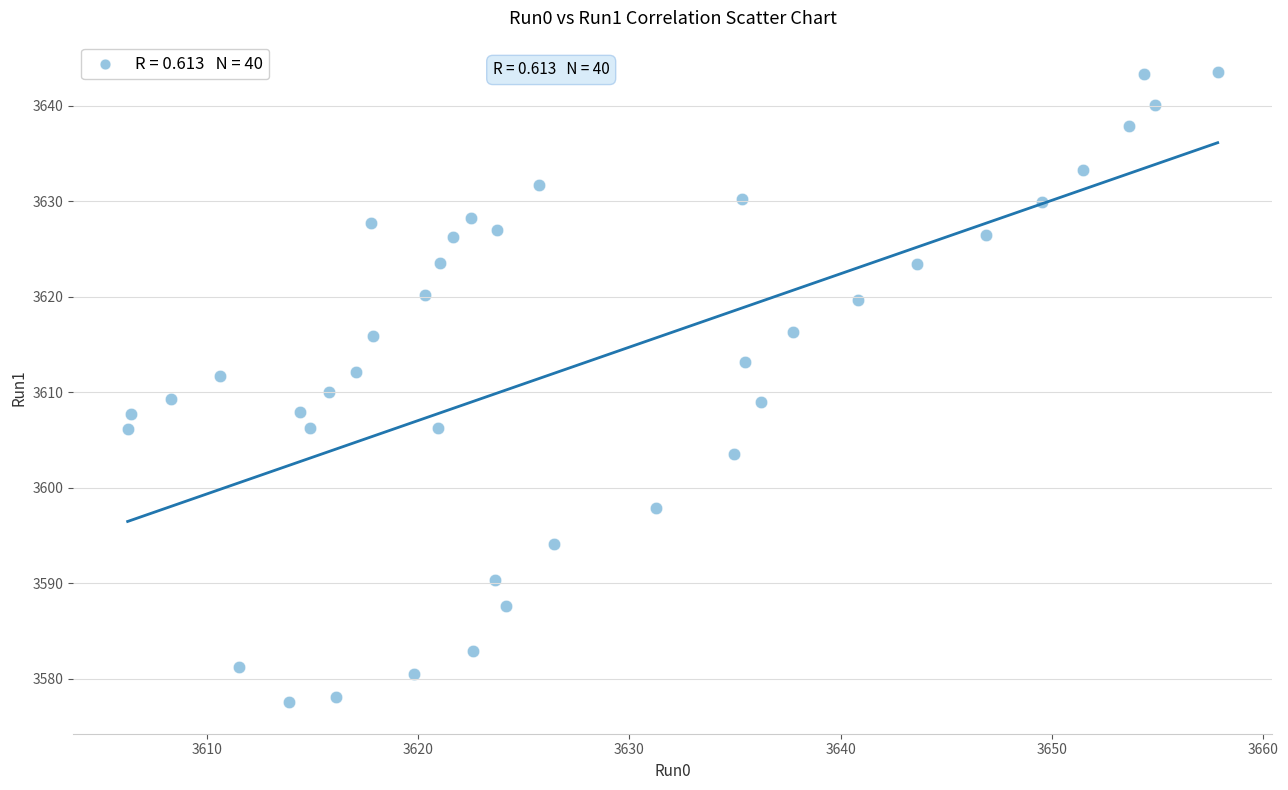

What is the range of X values (max minus min)?

51.6